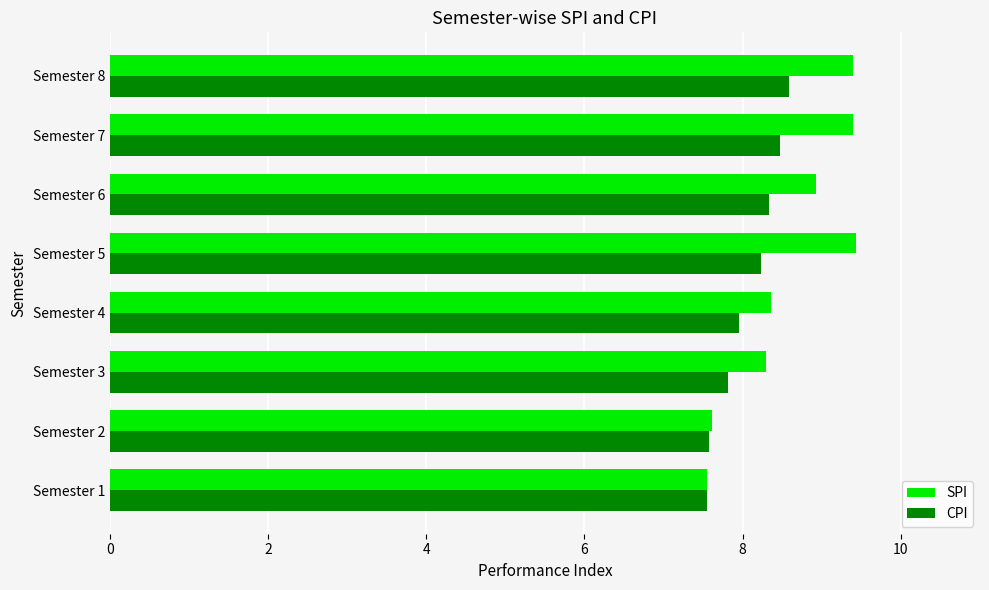

Between Semester 2 and Semester 4, which series saw the biggest shift?

SPI